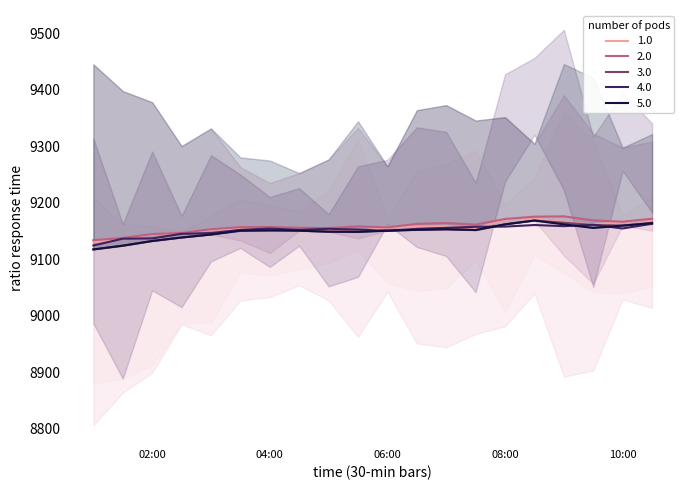

What is the difference between the maximum and second lowest values in the 2.0 series?

38.3